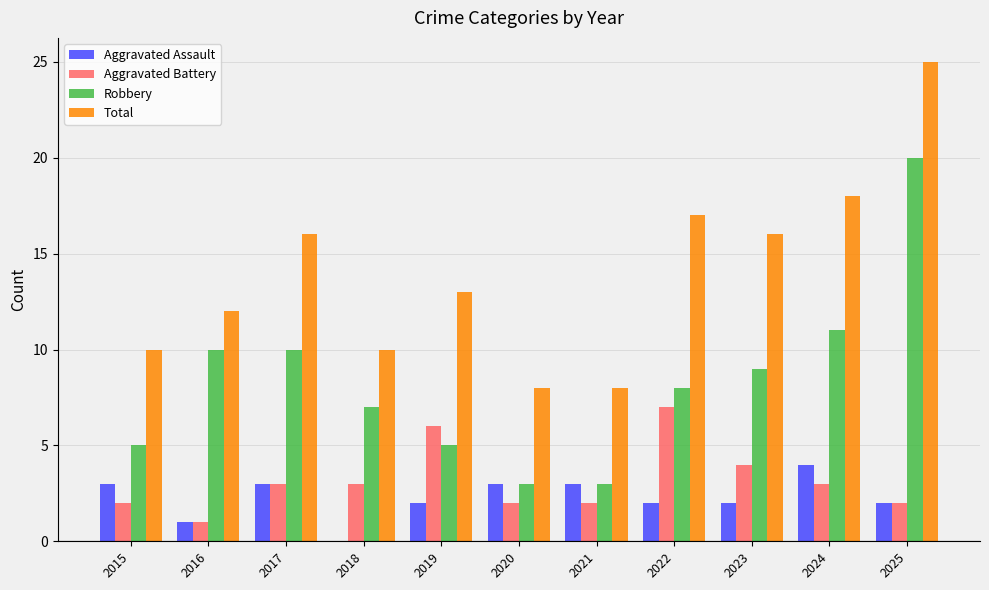

What is the maximum value for Robbery?

20